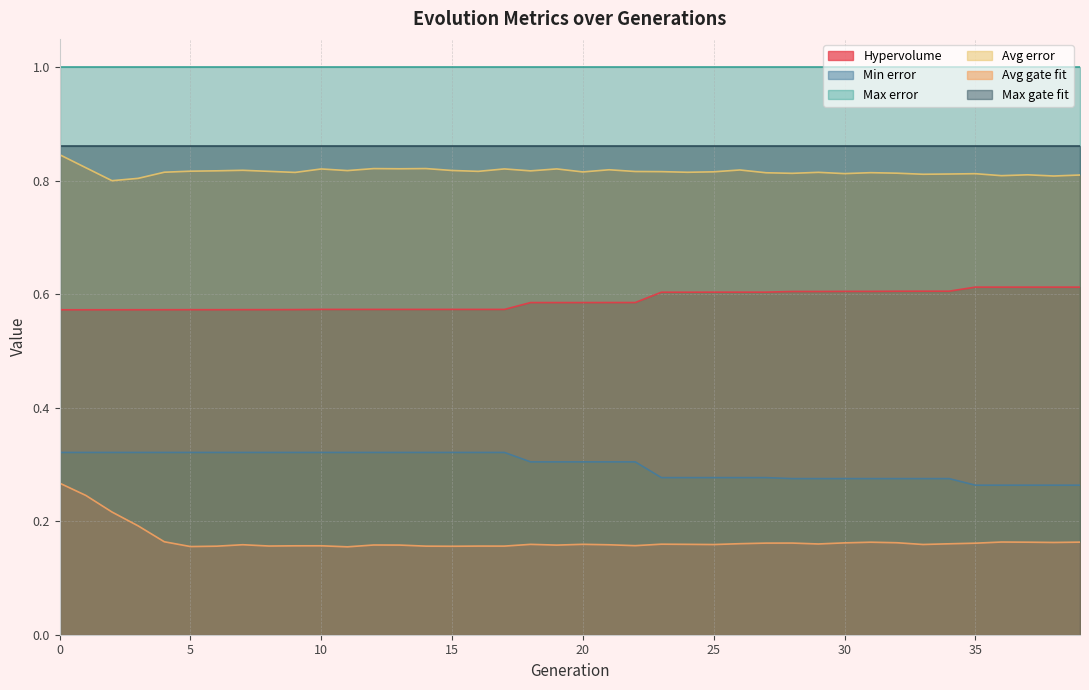

True or false: Min error and Hypervolume cross at least once.

False